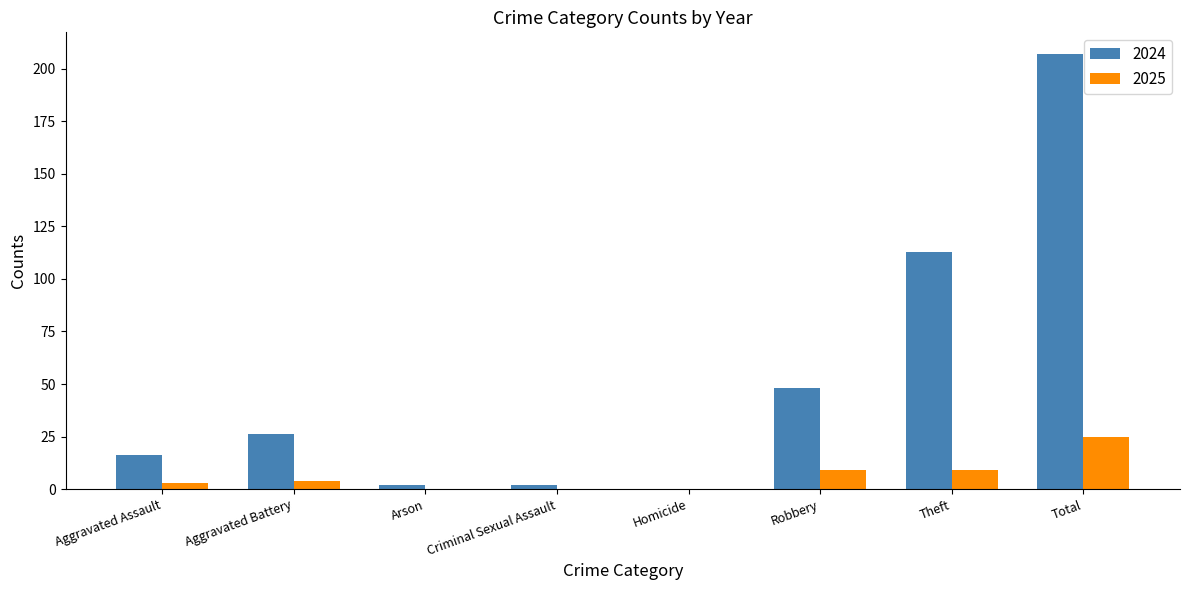

Is it true that 2025 equals 9 at Theft?

True